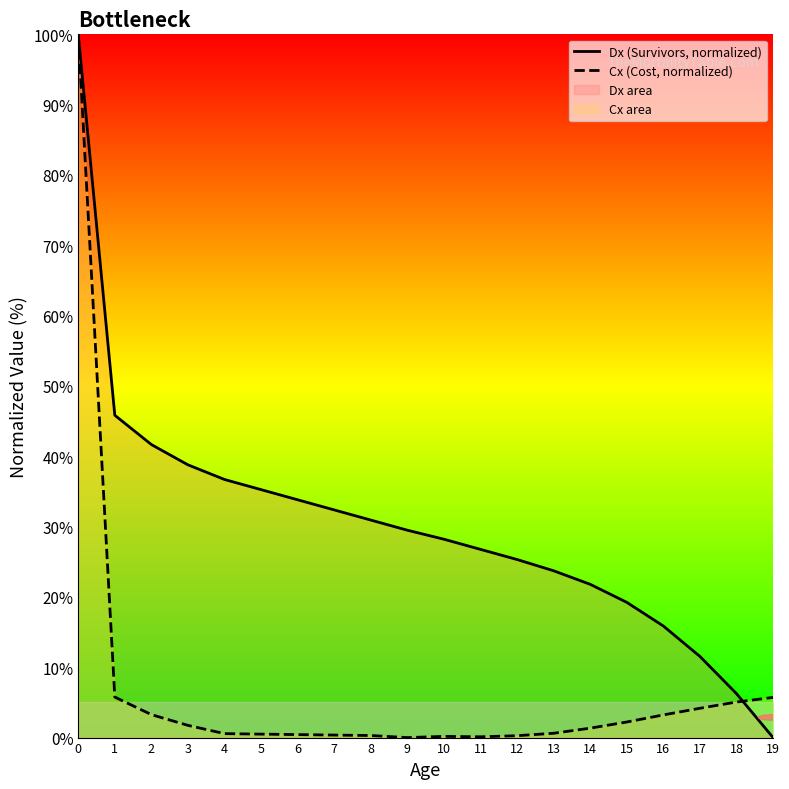

Which series has the largest total across all categories?

Dx (Survivors, normalized)